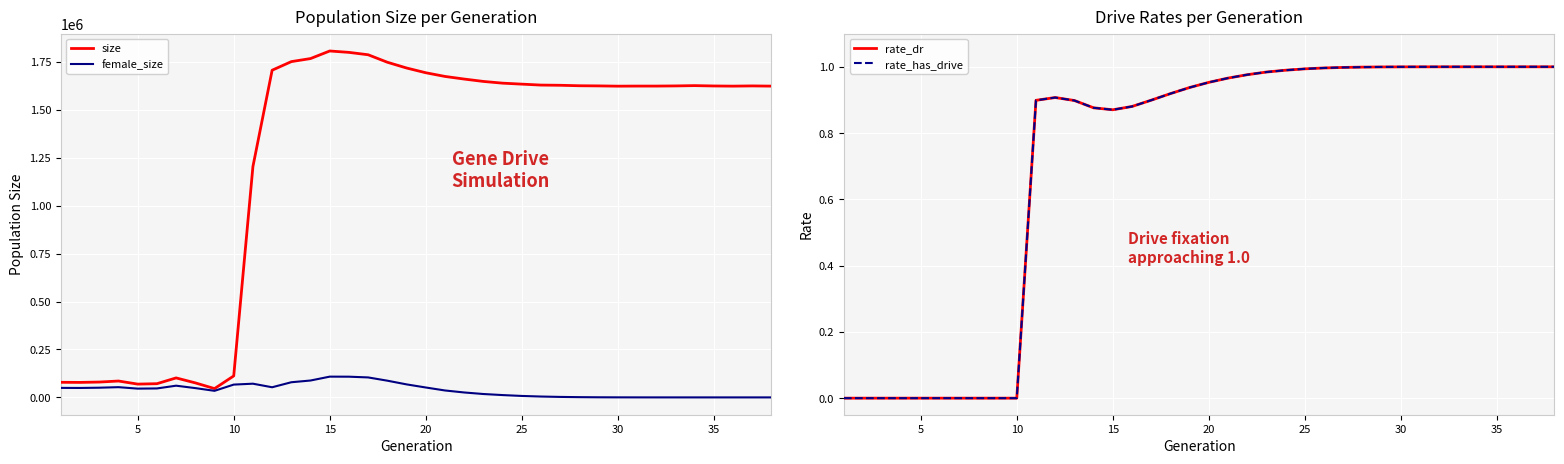

What is the highest value of the size series?

1806684